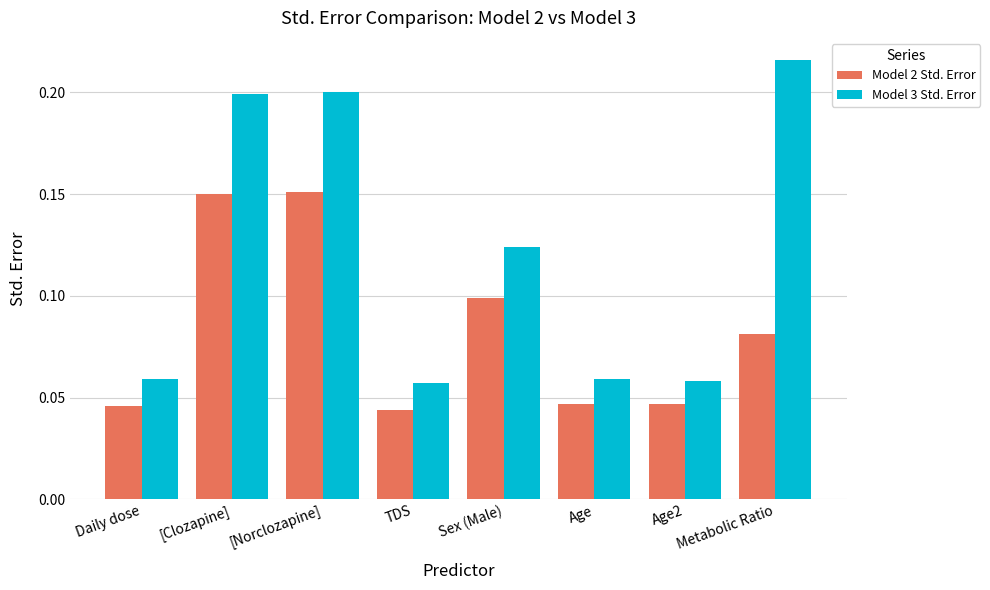

Rank the series by their average value, from highest to lowest.

Model 3 Std. Error, Model 2 Std. Error